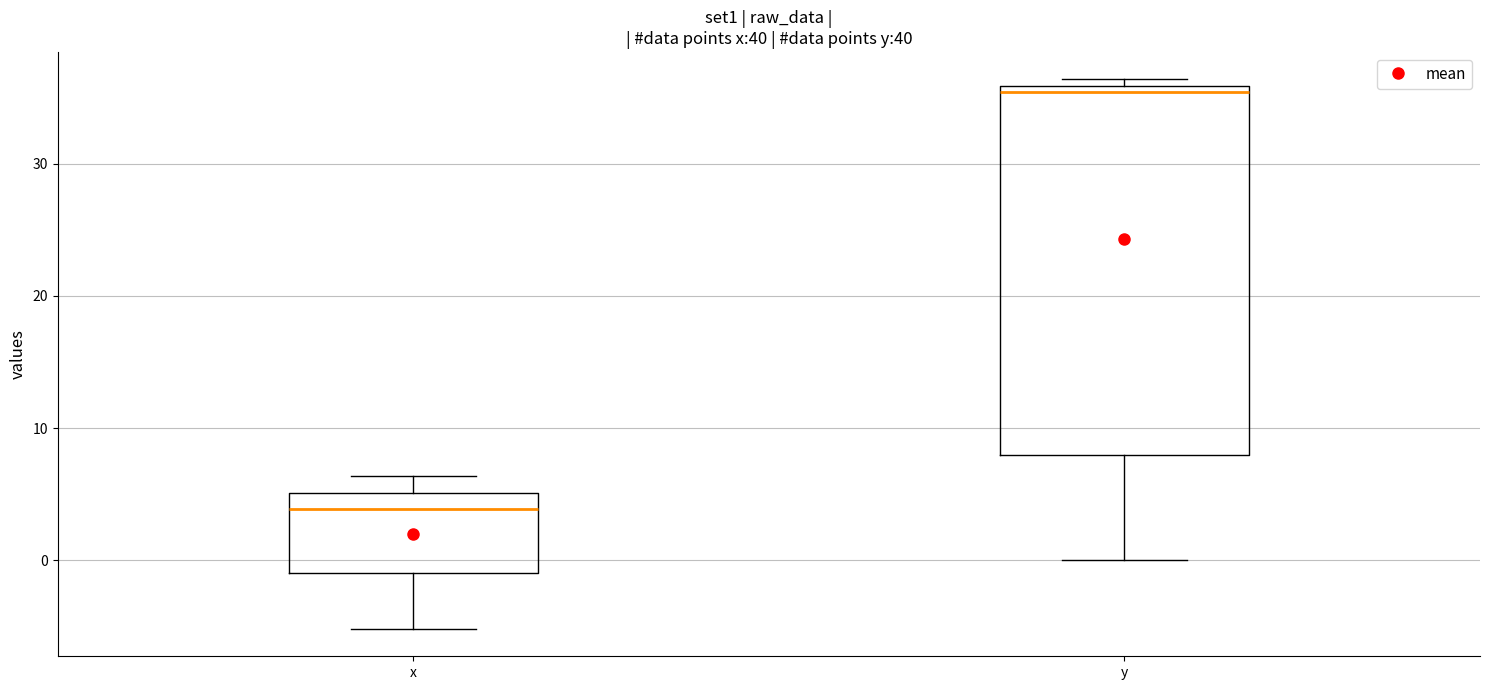

Comparing the boxes themselves (not the whiskers), which one is the tallest?

y